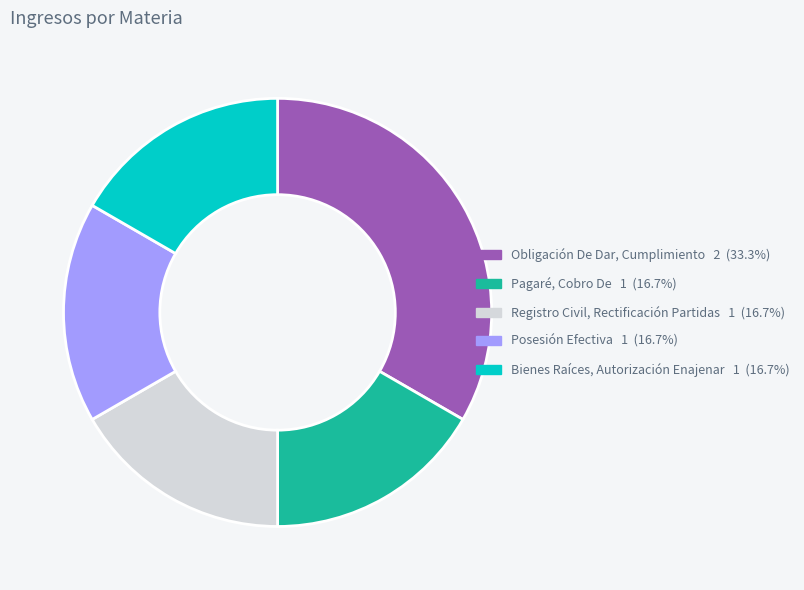

What is the largest slice in the pie chart?

Obligación De Dar, Cumplimiento